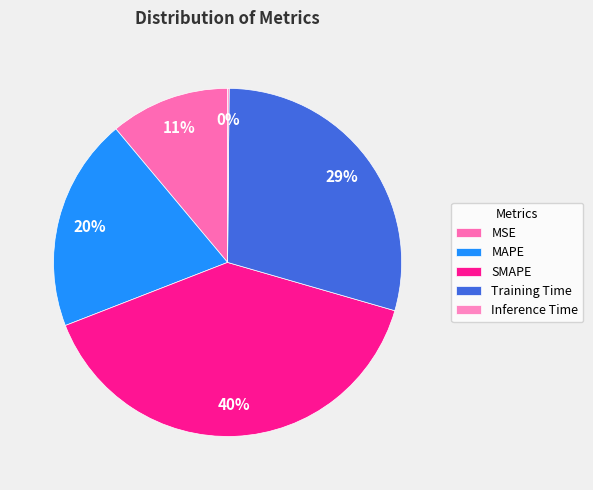

Count the number of slices in the pie.

5